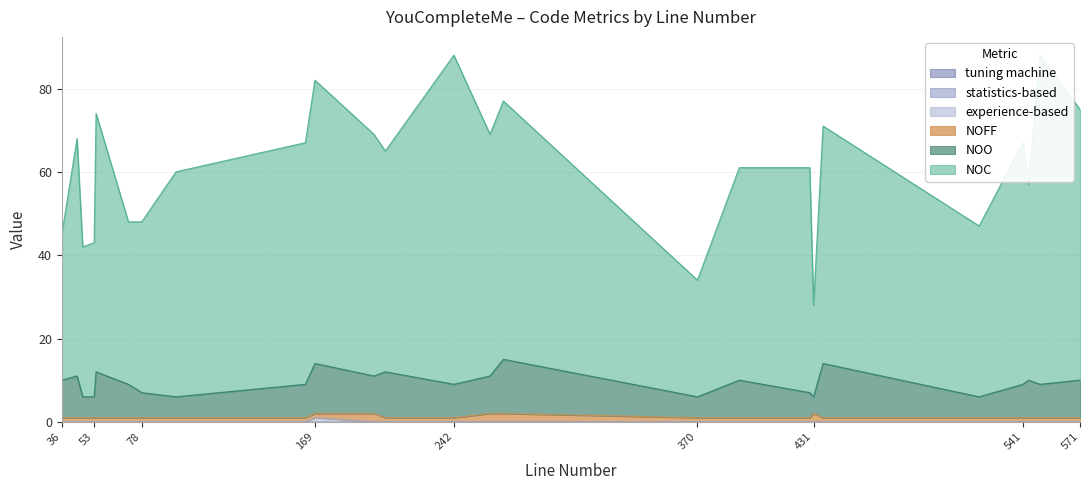

True or false: NOO and experience-based cross at least once.

False